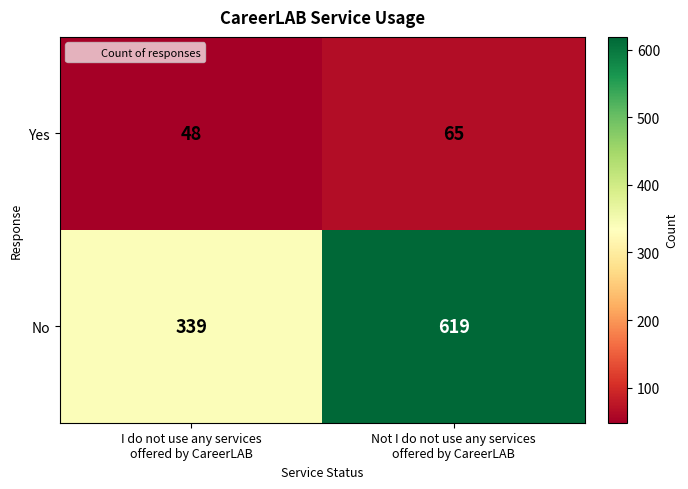

How many distinct data groups are displayed?

2